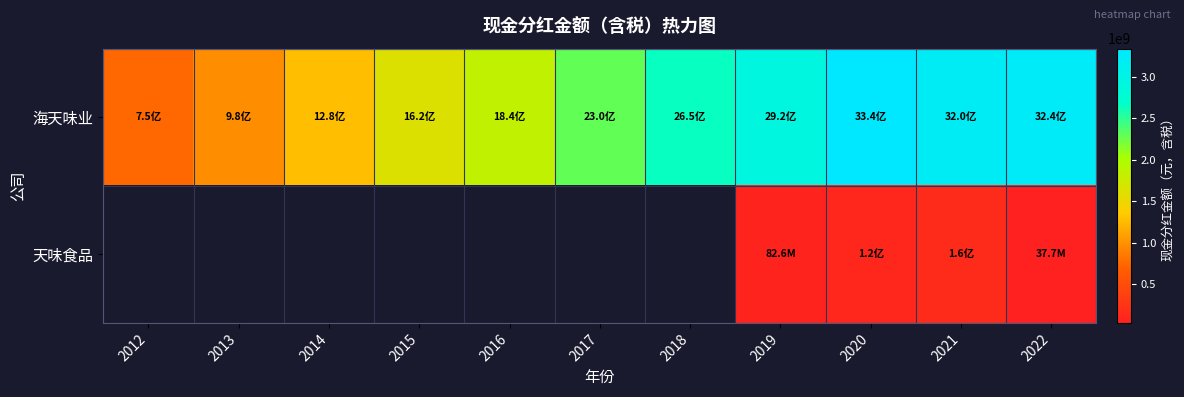

Between 2017 and 2019, which series saw the biggest shift?

海天味业